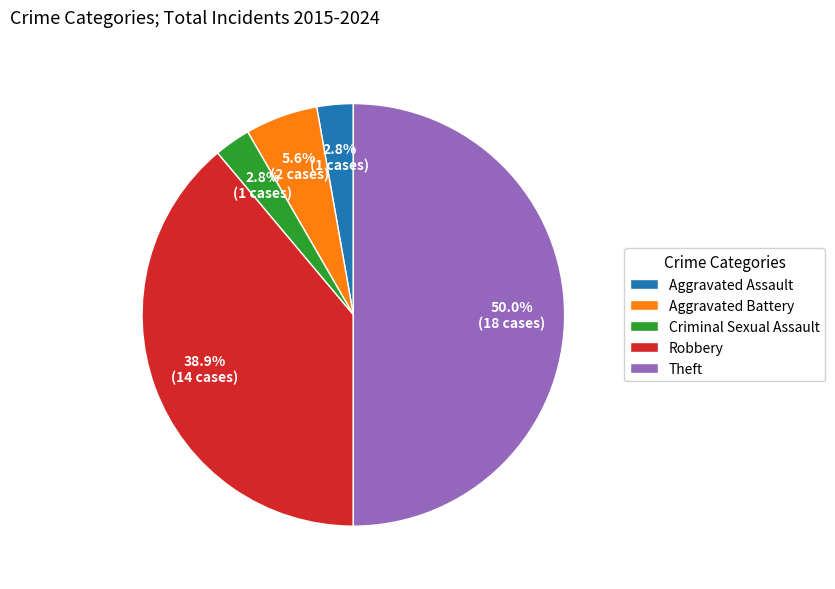

Does Criminal Sexual Assault represent more than half of the total?

No